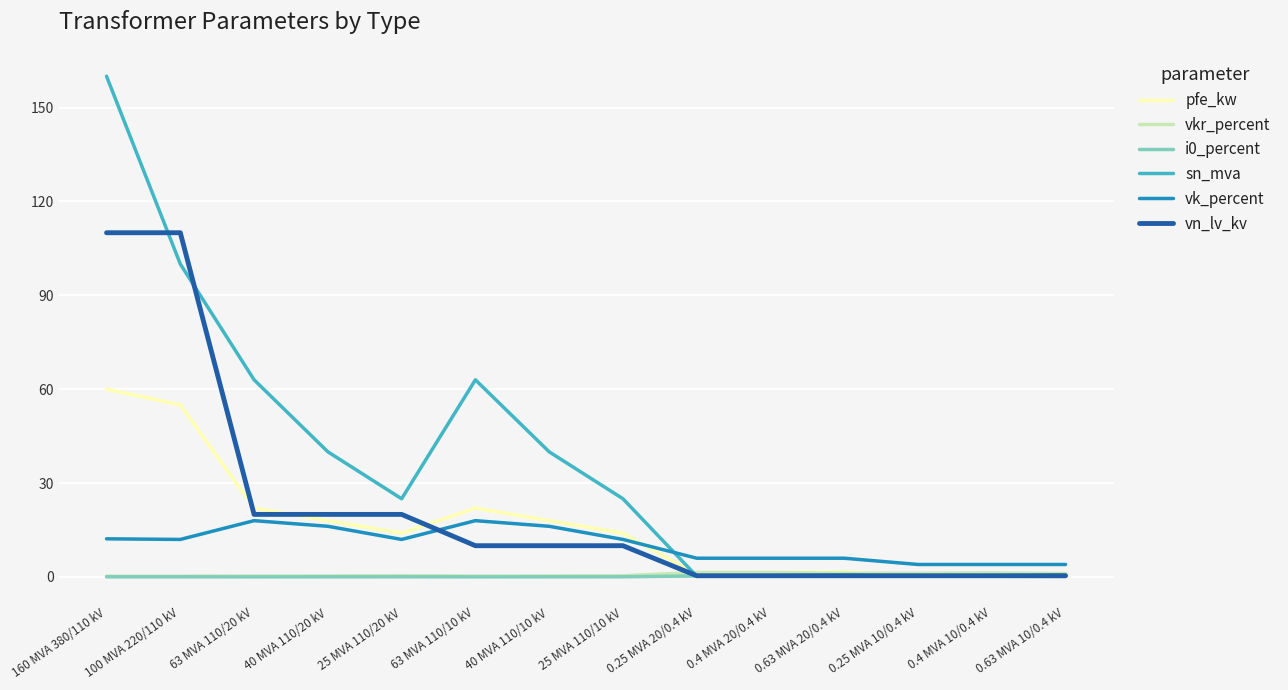

What is the maximum value shown in the chart?

160.0